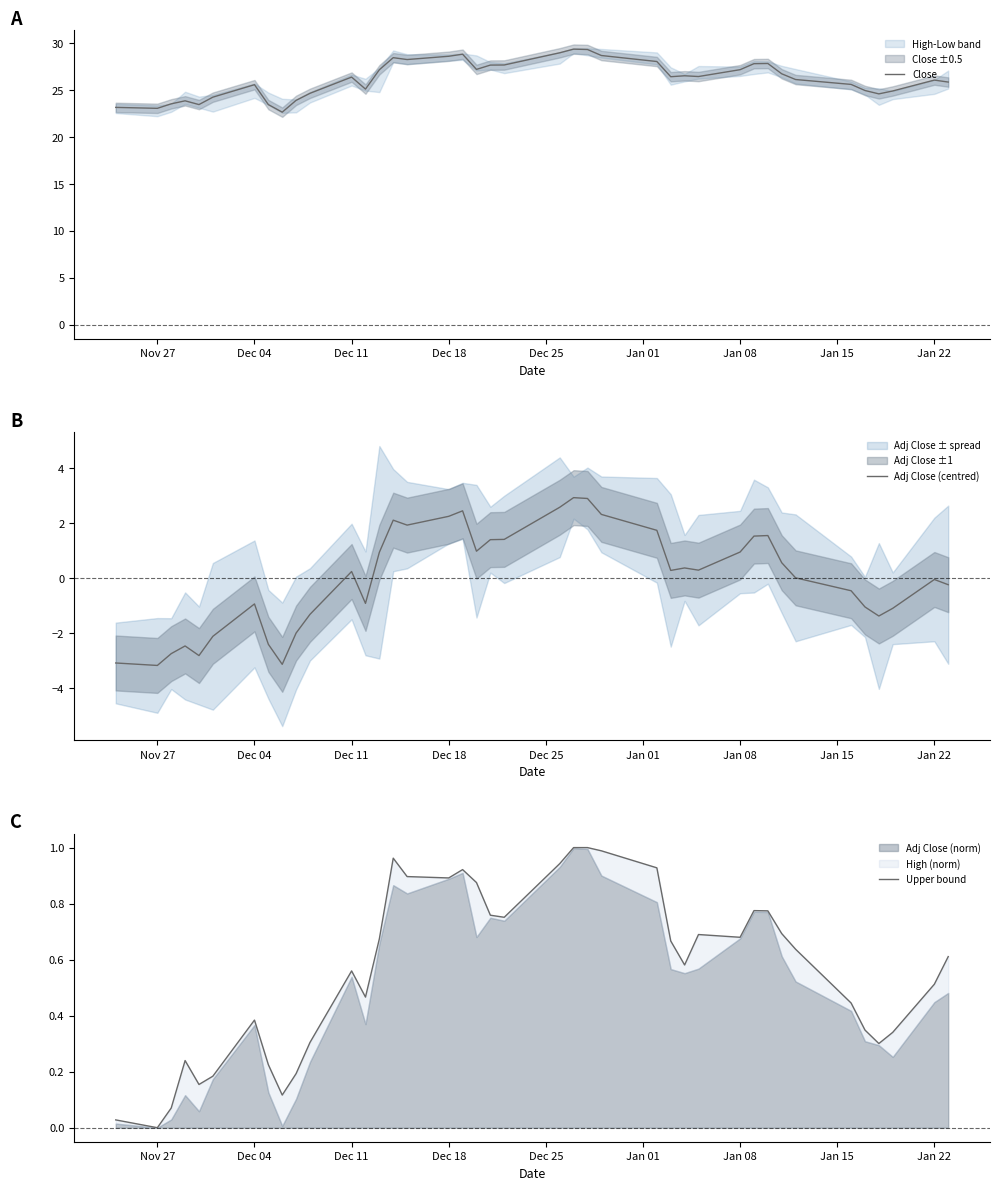

How many positive values does the Adj Close (centred) series have?

22